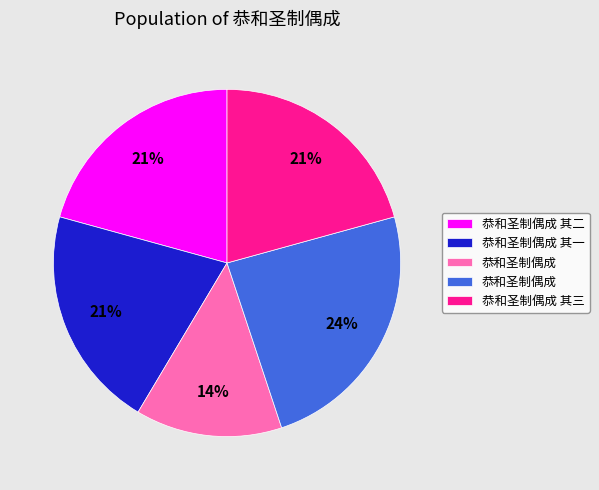

To the nearest percent, what is the average slice percentage?

20%